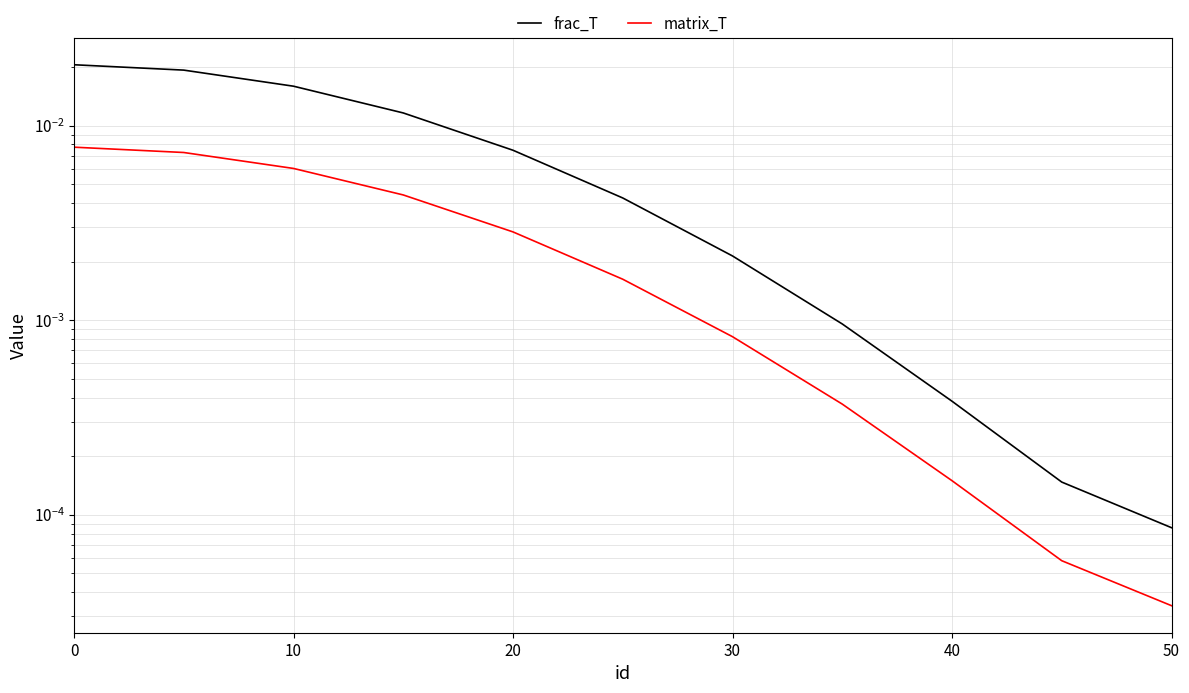

What are all the series names shown in the legend?

frac_T, matrix_T